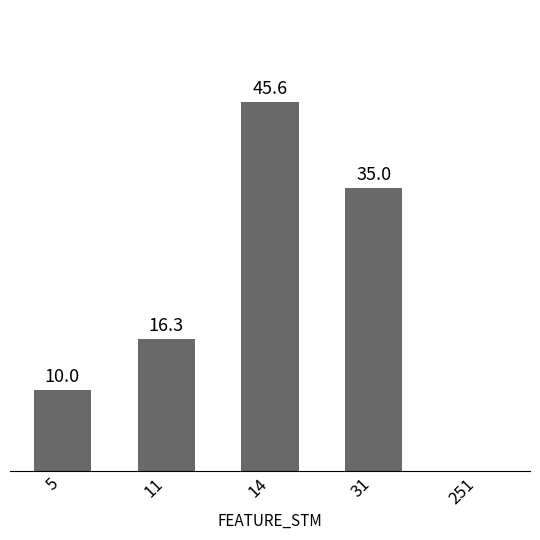

What is the sum of all values?

106.9